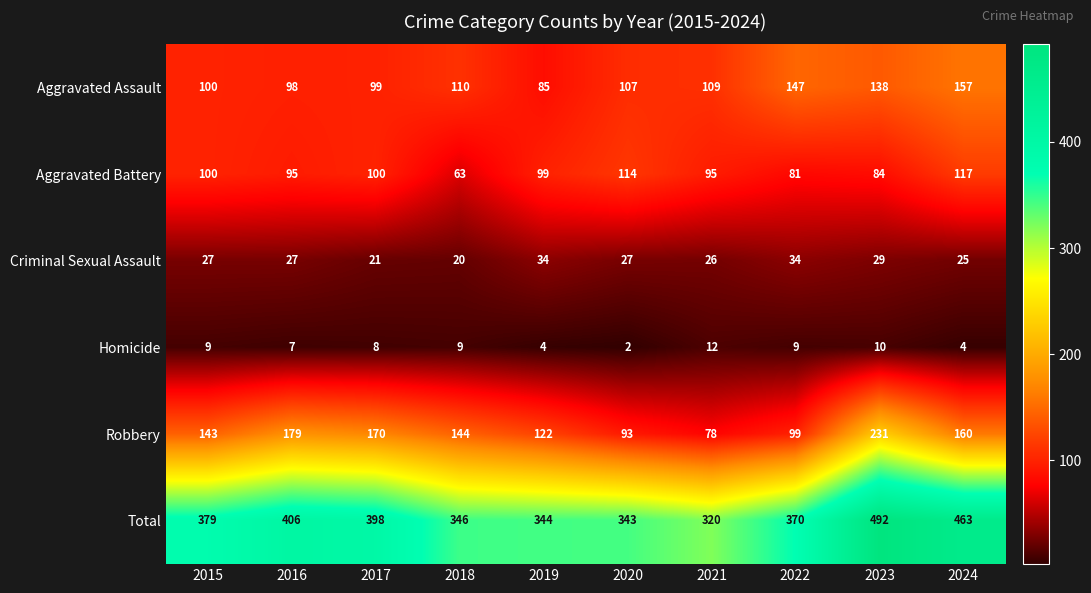

How many values in the Robbery series are below 144?

5